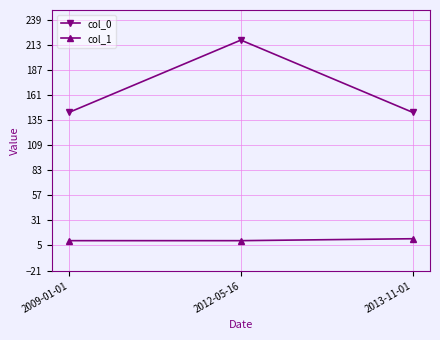

Is it true that col_1 equals 10 at 2012-05-16?

True